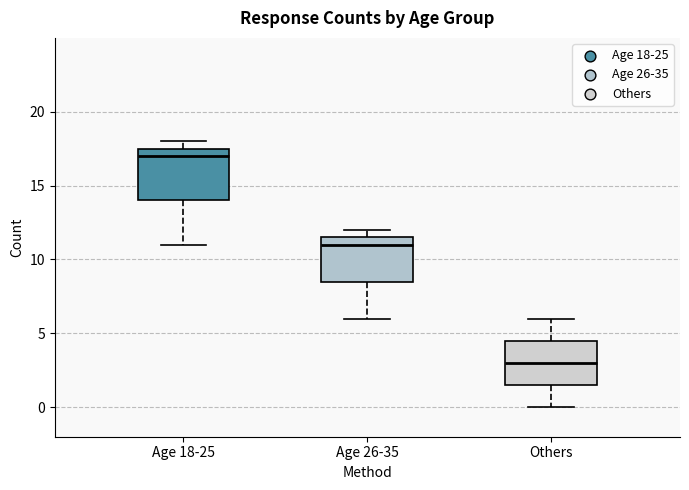

Reading left to right, transcribe this box plot: for each box, give where its median line is, the range the box spans, and where its two whiskers end, as read against the y-axis. The values are not printed on the chart, so give them approximately, as read against the axis.

Age 18-25: median 17.0, box 14.0 to 17.5, whiskers 11.0 to 18.0
Age 26-35: median 11.0, box 8.5 to 11.5, whiskers 6.0 to 12.0
Others: median 3.0, box 1.5 to 4.5, whiskers 0.0 to 6.0